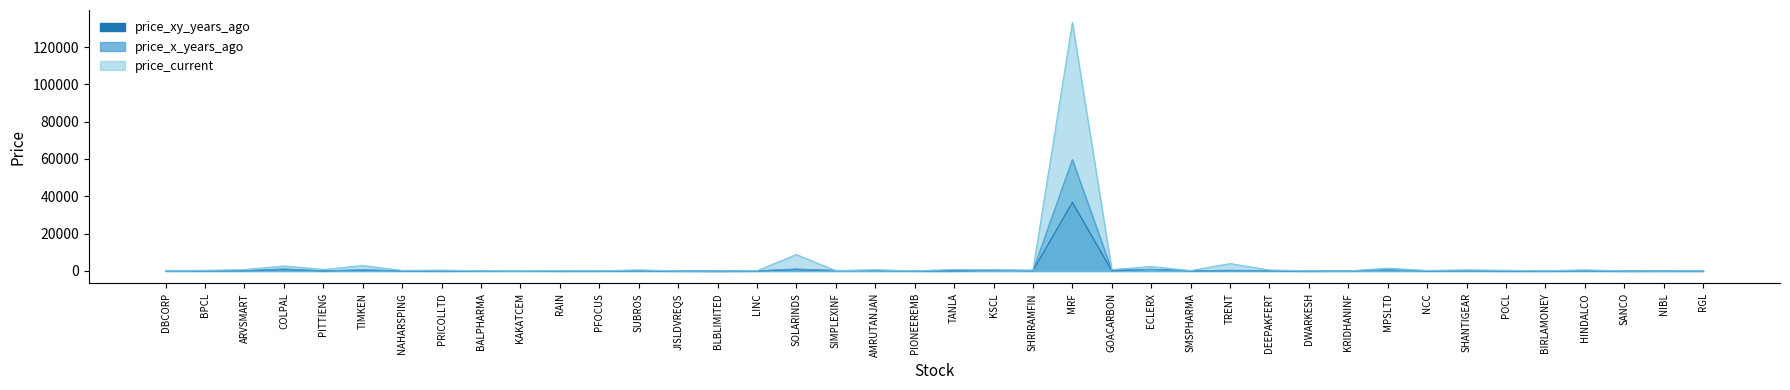

What is the label of the 34th point from the left?

SHANTIGEAR